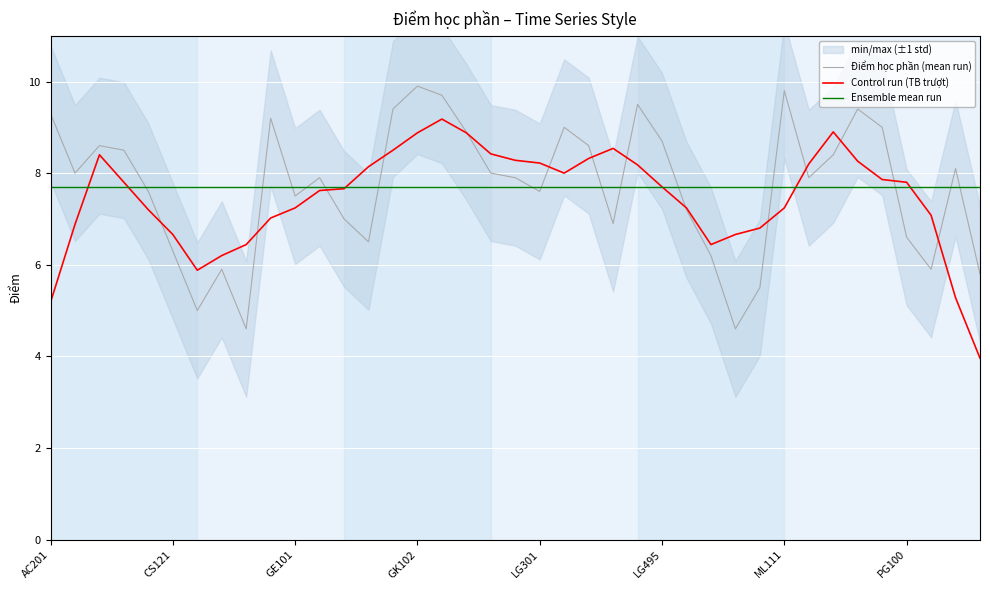

What is the highest value of the Control run (TB trượt) series?

9.2